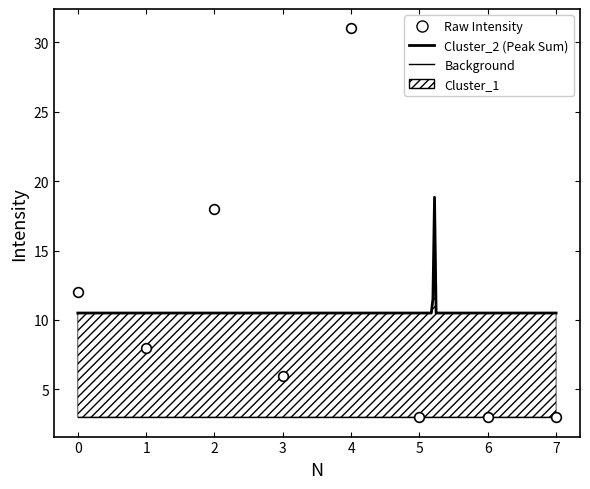

Count the values in the range 3 to 18.

7